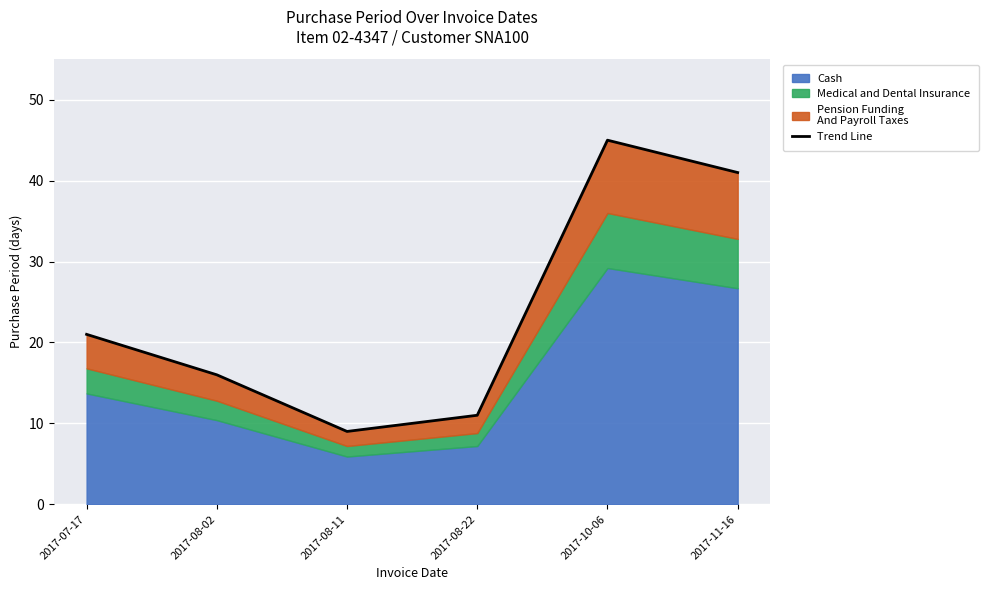

Reading left to right, what are all the values shown in this chart?

21	16	9	11	45	41